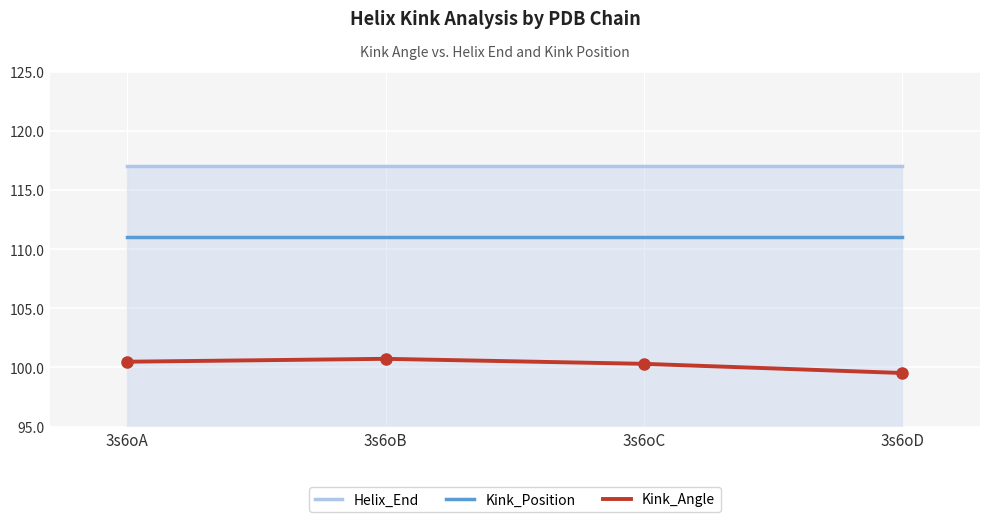

Does the chart display data point markers on the line(s)?

No